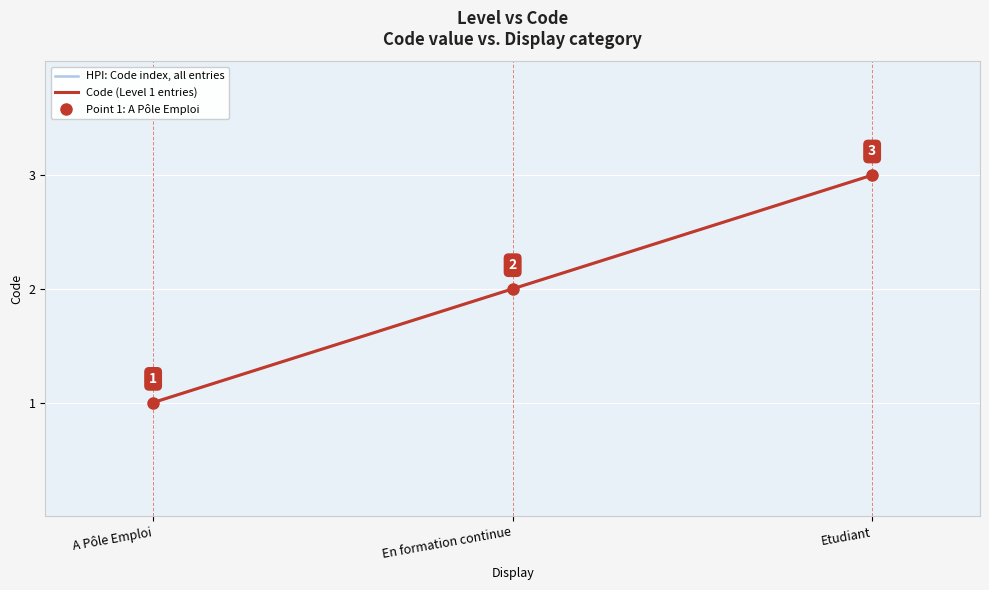

Which series has the largest range (max minus min)?

HPI: Code index, all entries